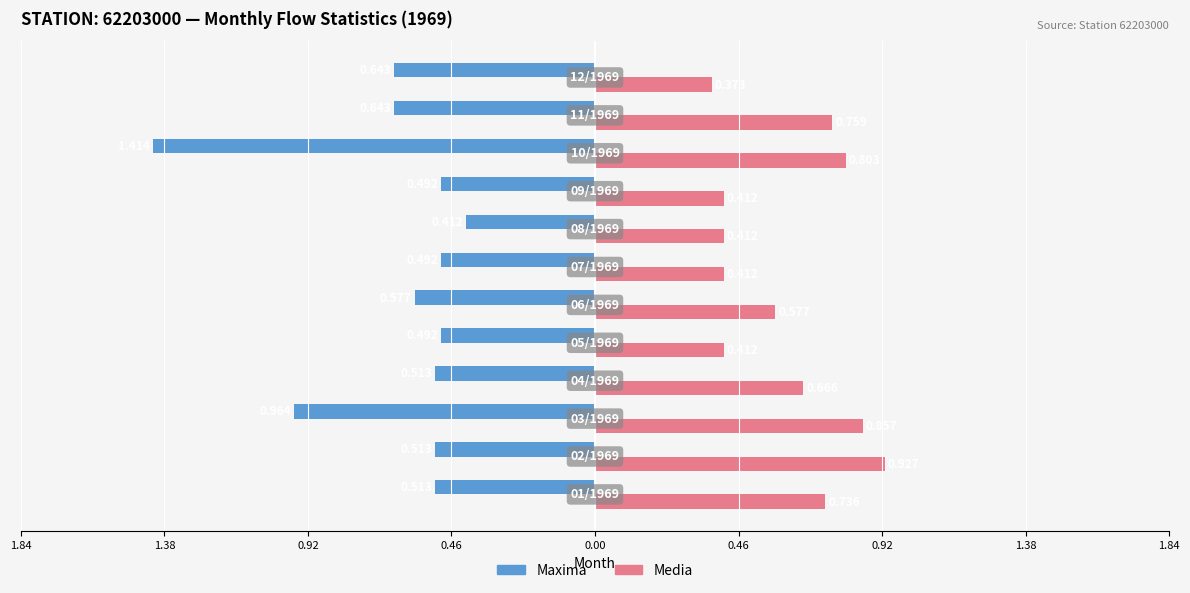

What are all the series names shown in the legend?

Maxima, Media